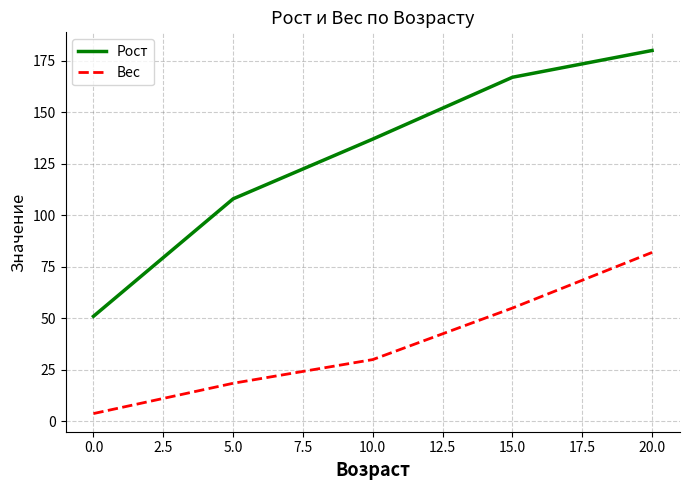

True or false: Вес and Рост intersect in this chart.

False